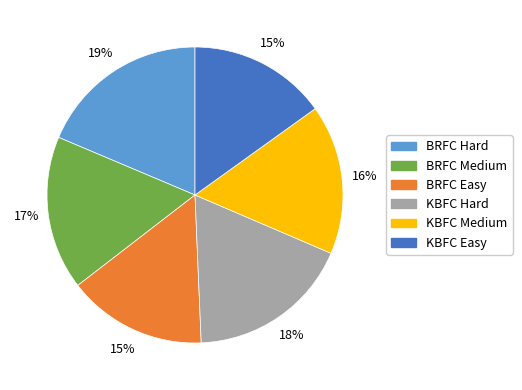

Is there any slice that represents more than half of the pie?

No